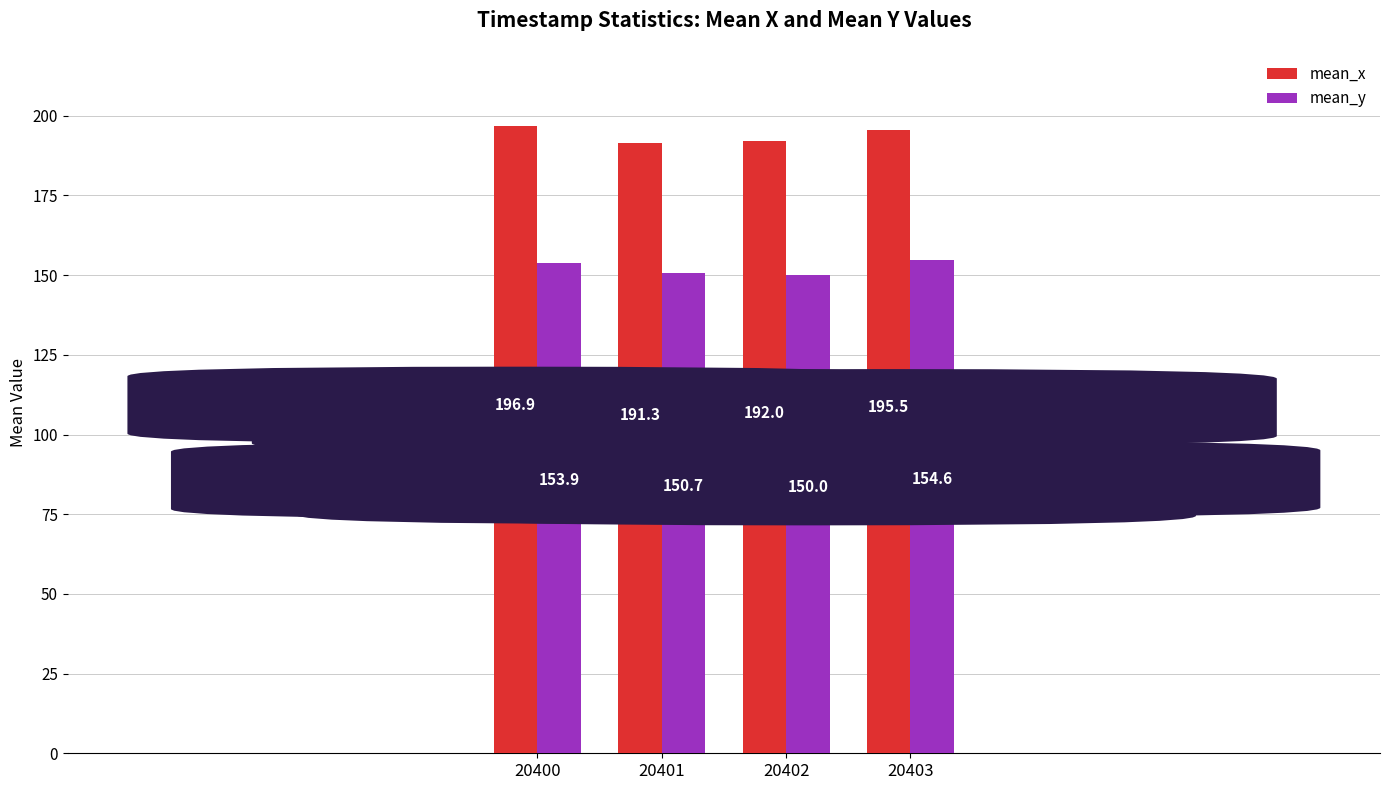

How many groups of bars are there?

4